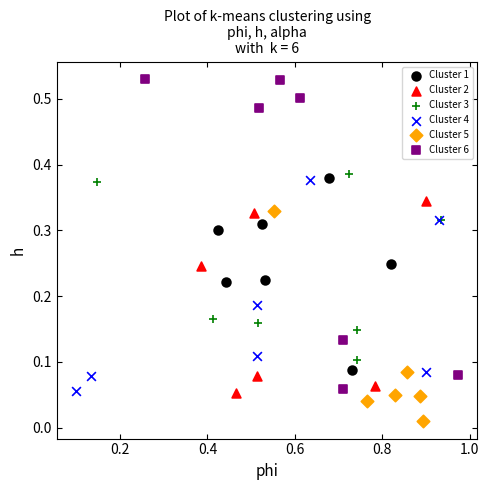

Which series reaches the maximum Y coordinate?

Cluster 6